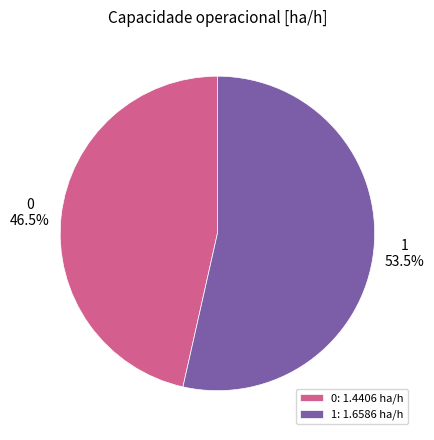

What portion of the pie excludes 1?

46.5%